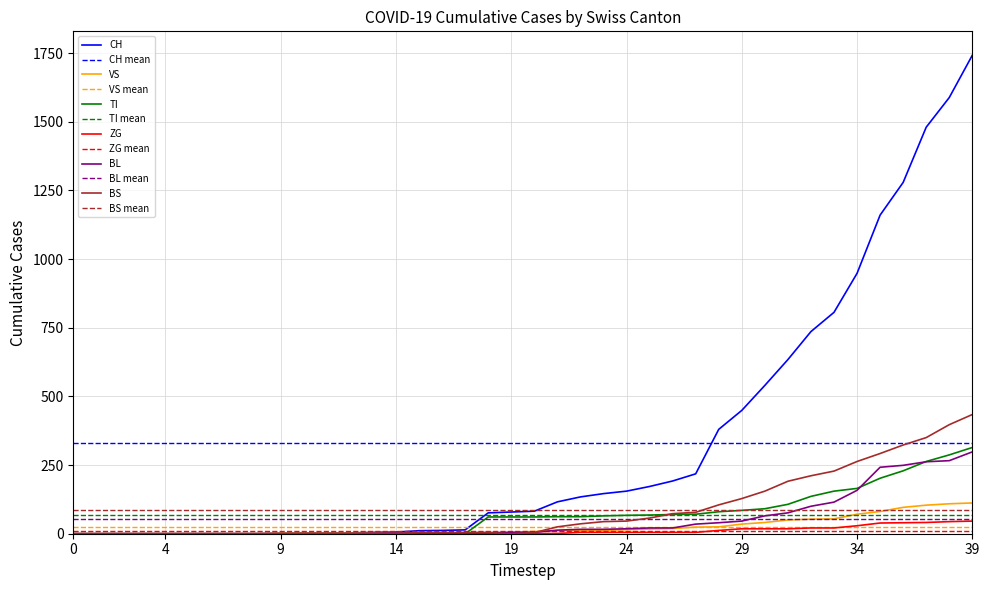

What is the highest value of the TI series?

314